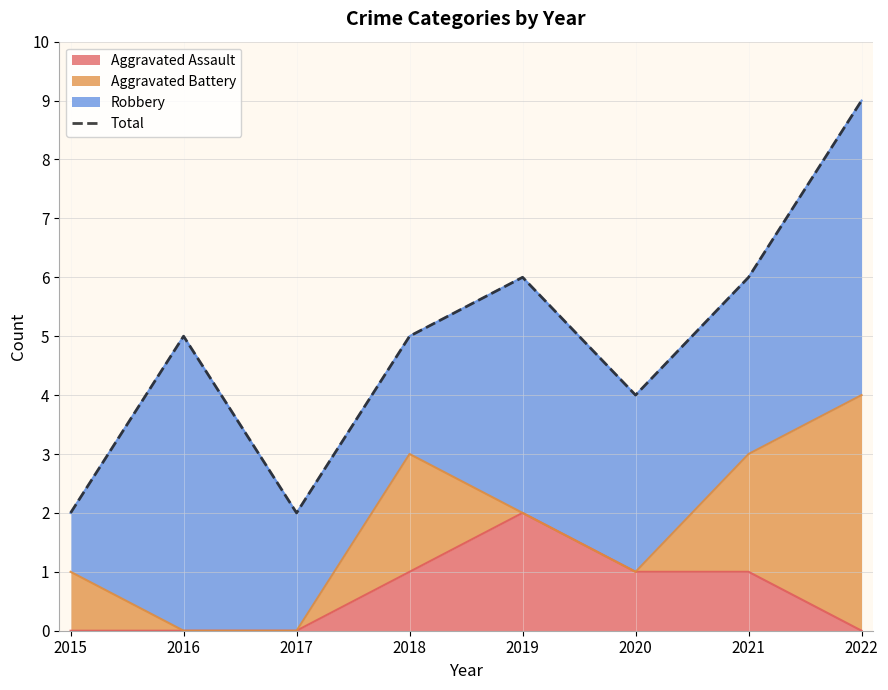

Which label corresponds to the smallest value in the chart?

2015